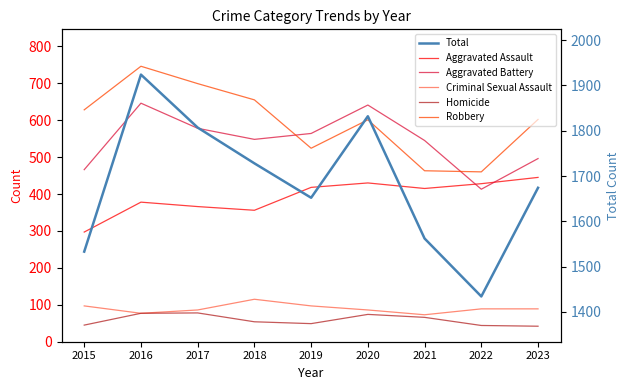

The value of Robbery at 2018 is 1117. True or false?

False